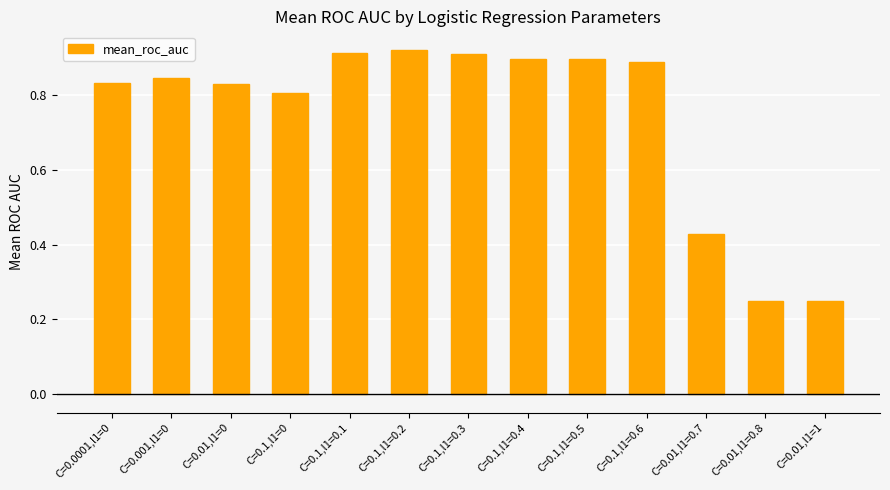

How many values are between 0 and 1?

13